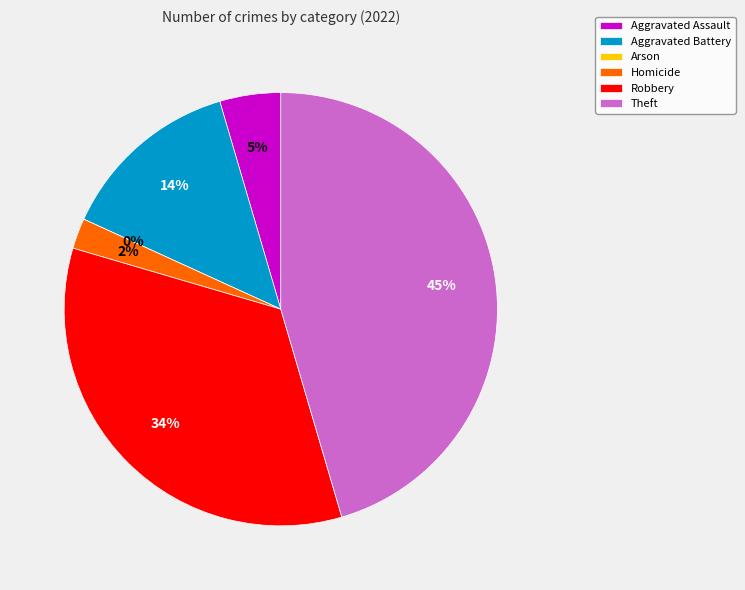

How much of the chart is everything except Aggravated Assault?

95.5%